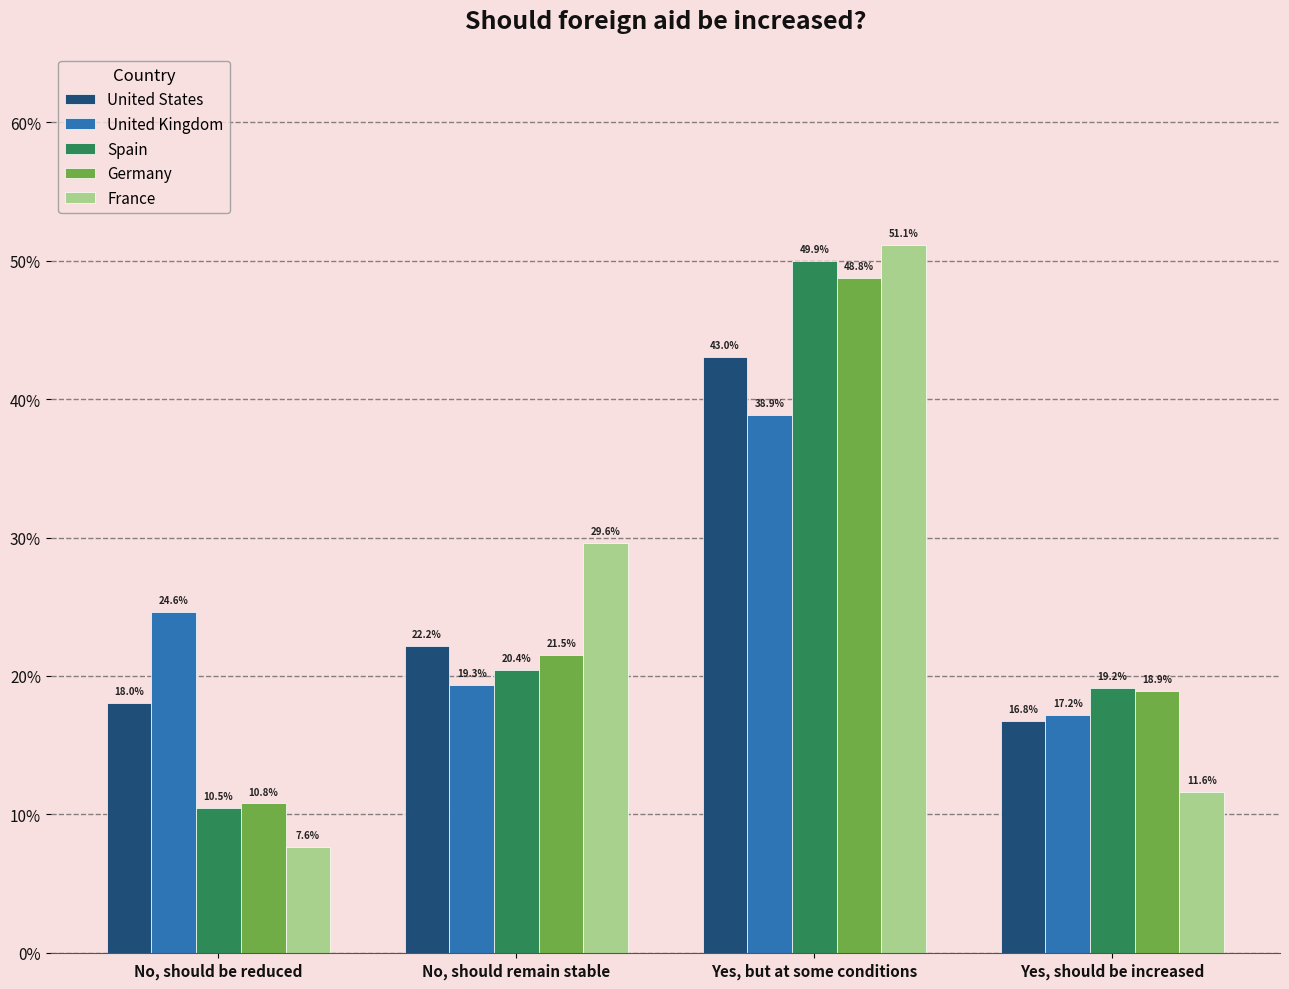

List the labels in order of Spain value, smallest first.

No, should be reduced, Yes, should be increased, No, should remain stable, Yes, but at some conditions